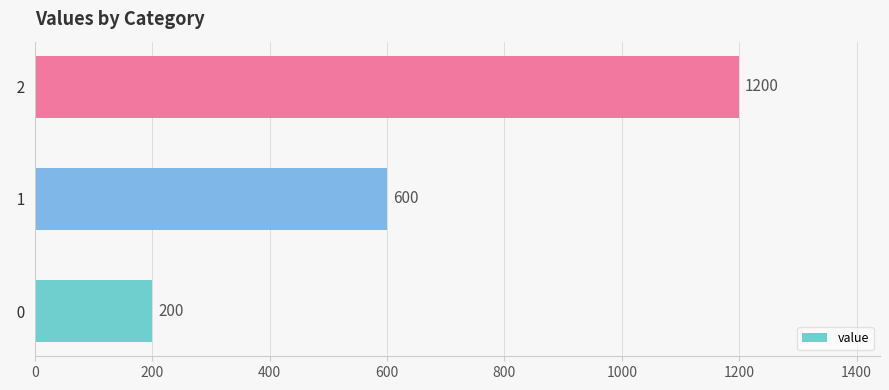

What is the ratio of the value at   1 to the value at   2?

0.5